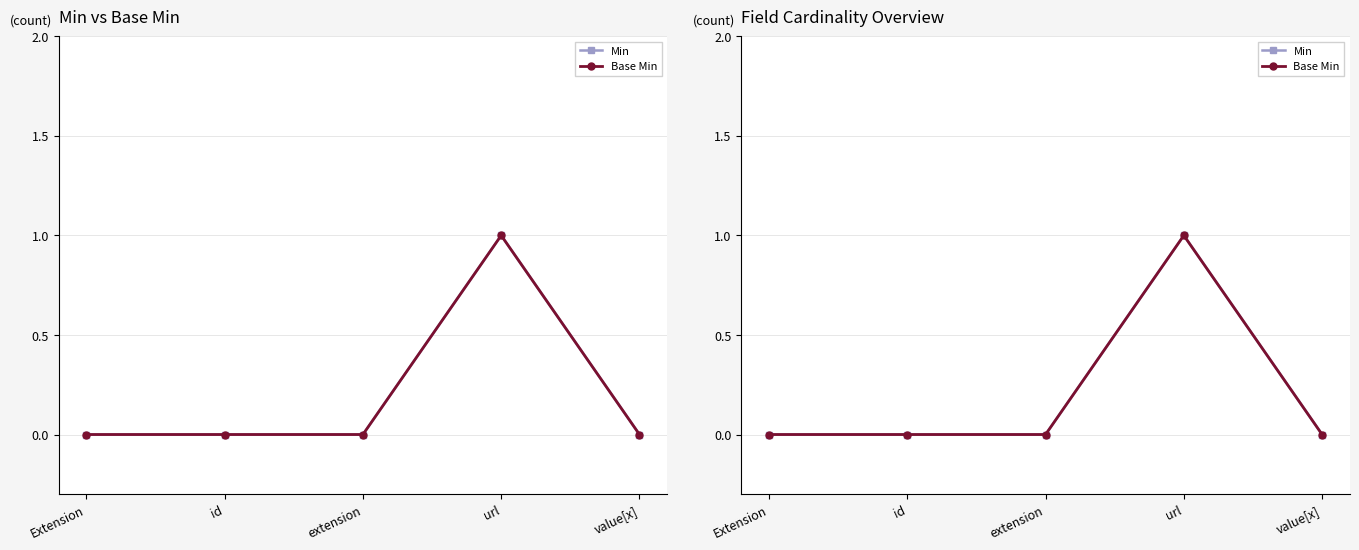

The Base Min series shows 0 at id. True or false?

True